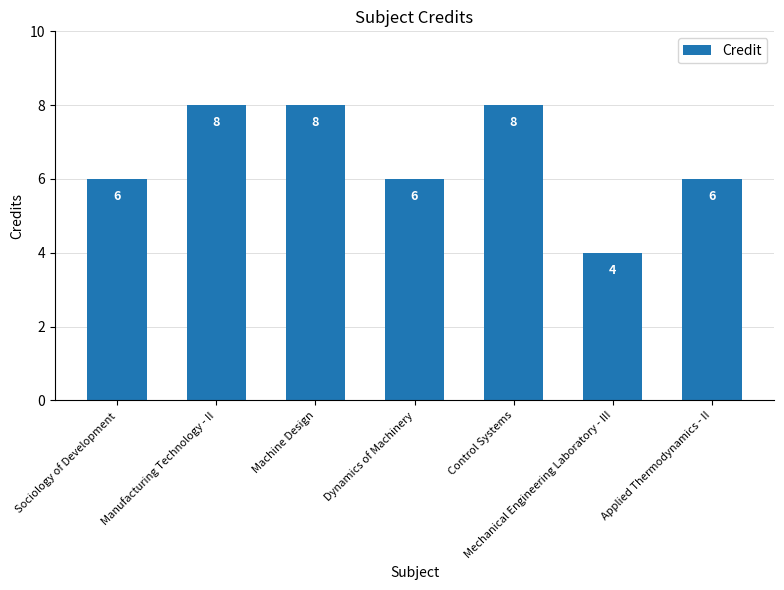

Reading left to right, transcribe all the data shown in this chart.

Sociology of Development=6	Manufacturing Technology - II=8	Machine Design=8	Dynamics of Machinery=6	Control Systems=8	Mechanical Engineering Laboratory - III=4	Applied Thermodynamics - II=6